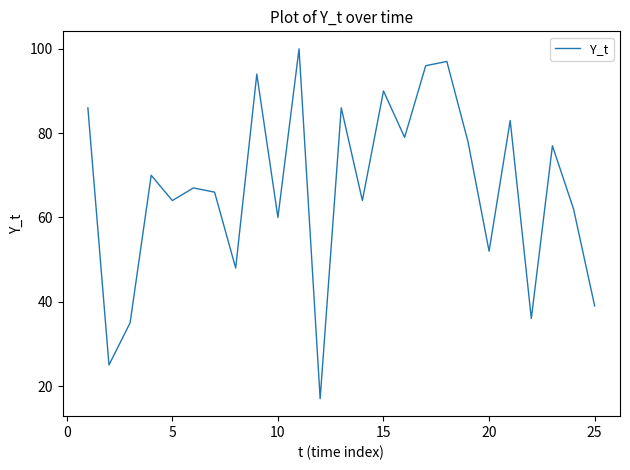

What is the difference between the maximum and minimum values?

83